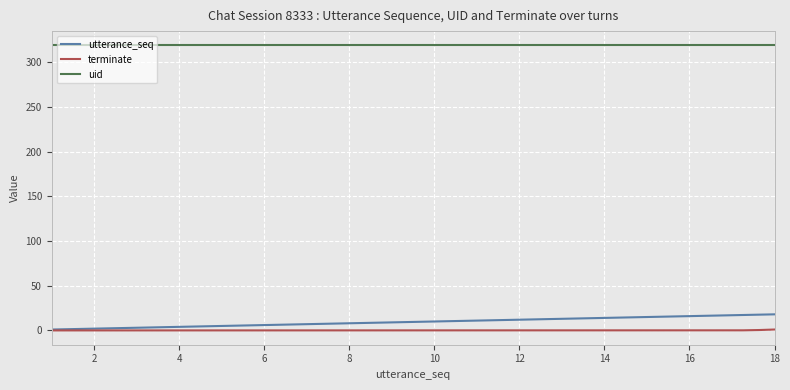

Rank the series by their maximum value, from highest to lowest.

uid, utterance_seq, terminate